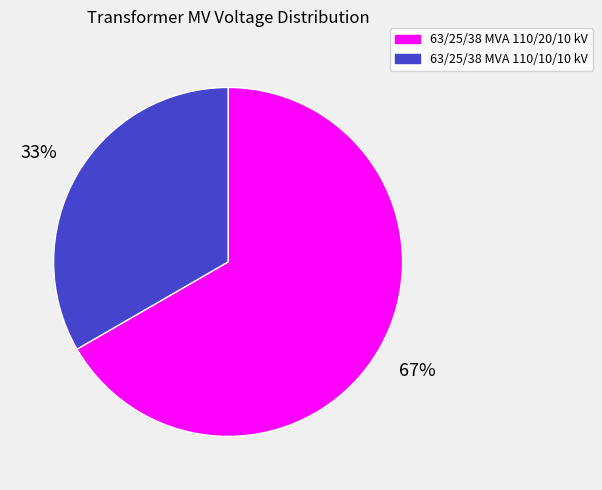

True or false: 63/25/38 MVA 110/10/10 kV accounts for 33% of the total.

True